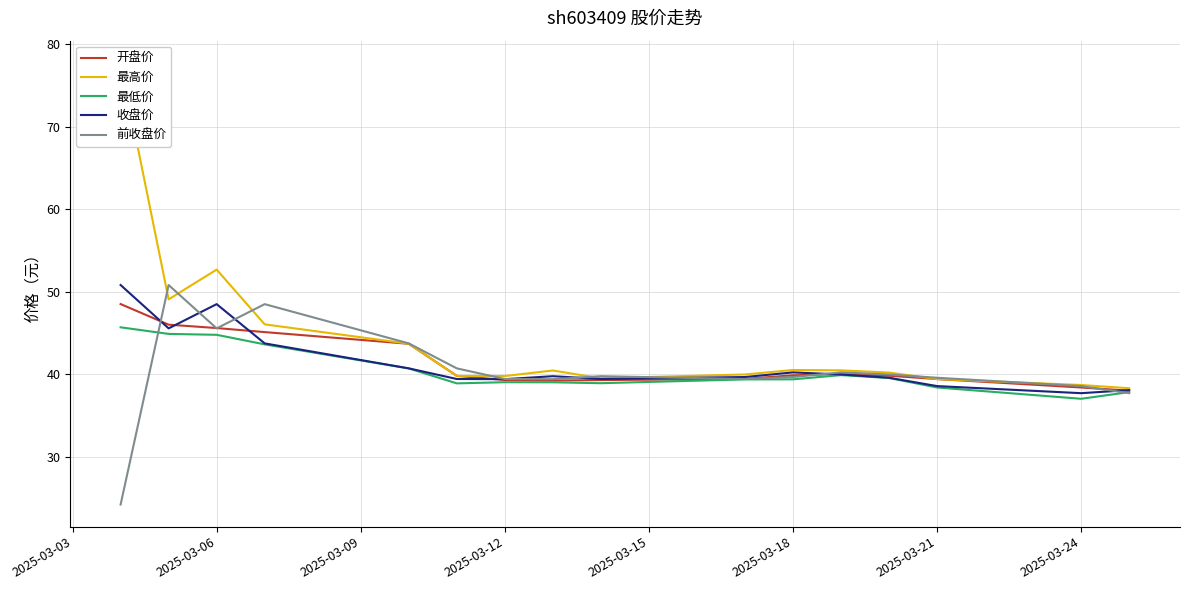

The value of 前收盘价 at 2025-03-21 is 39.6. True or false?

True